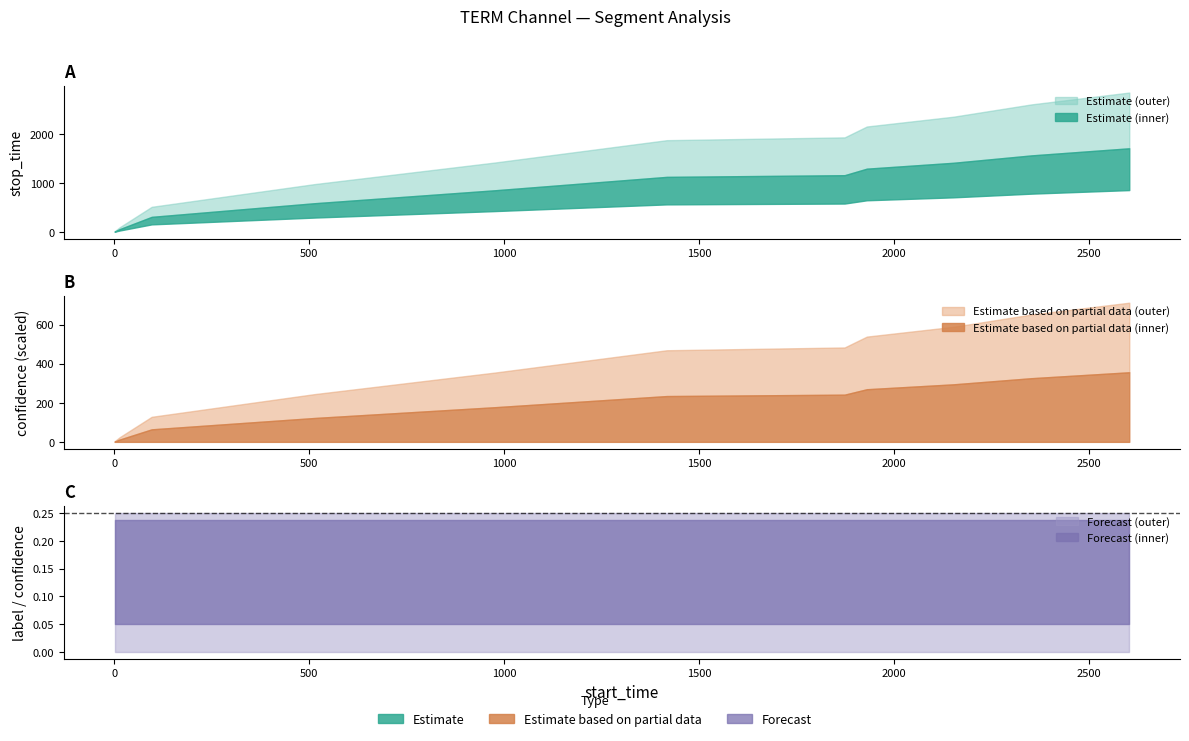

True or false: label has more than 0 points higher than both neighbors.

False